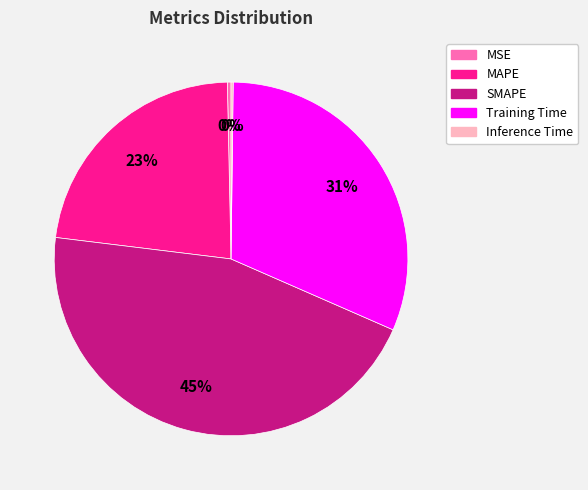

Is the sum of MAPE and Training Time greater than half?

Yes